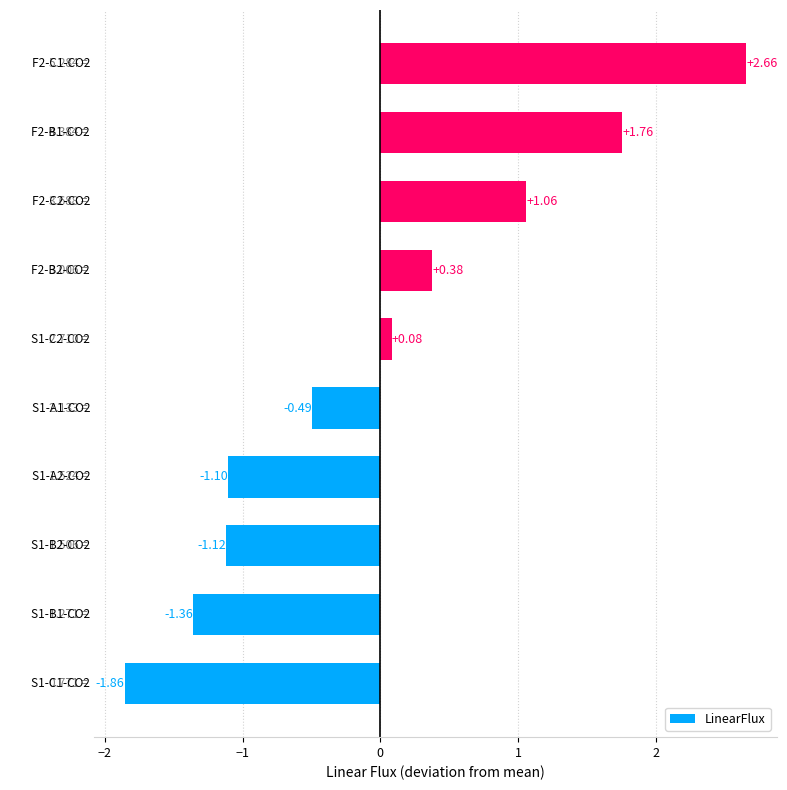

What is the difference between the second highest and second lowest values?

3.1